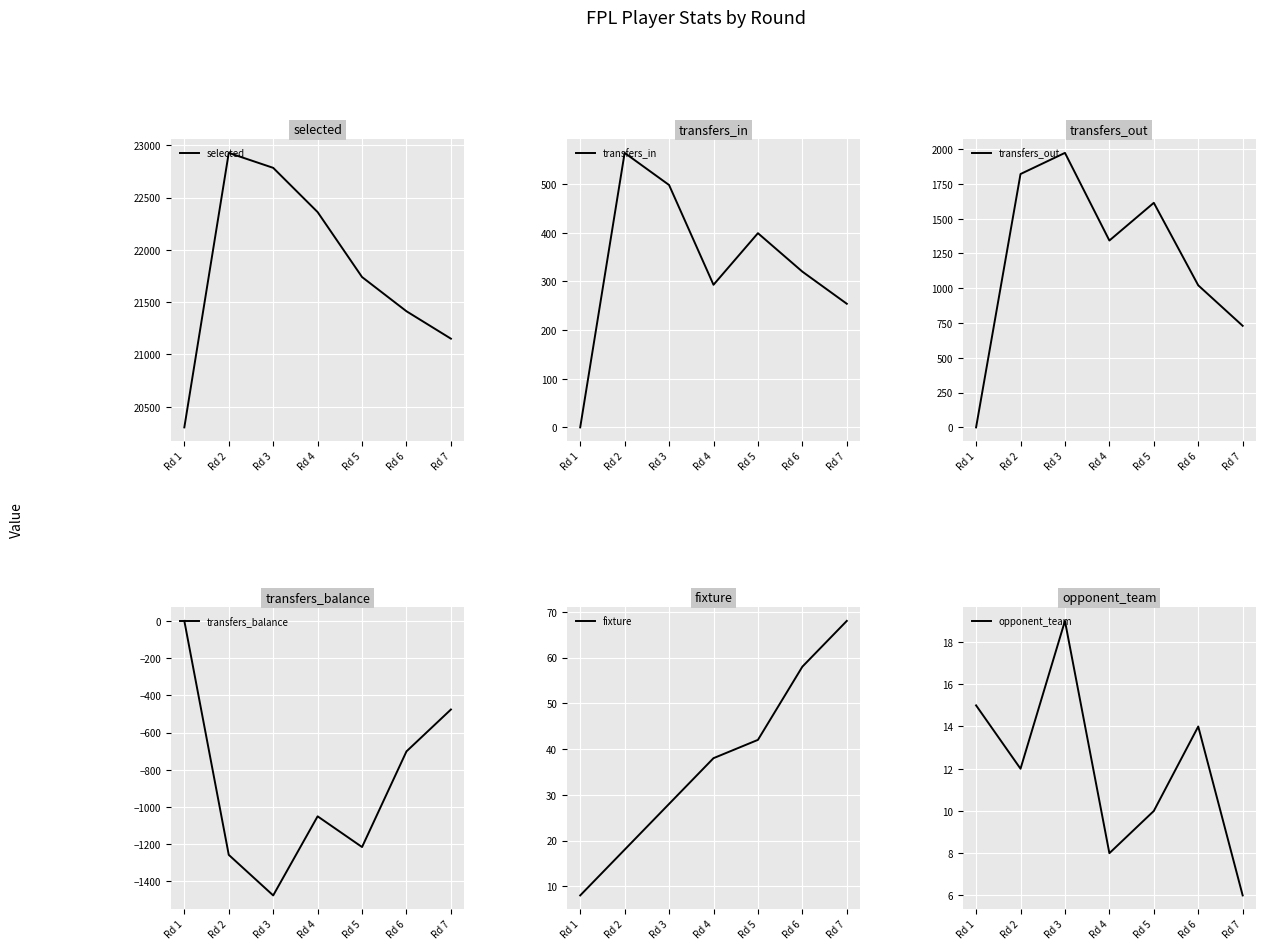

In opponent_team, how many points are higher than both neighbors (excluding endpoints)?

2